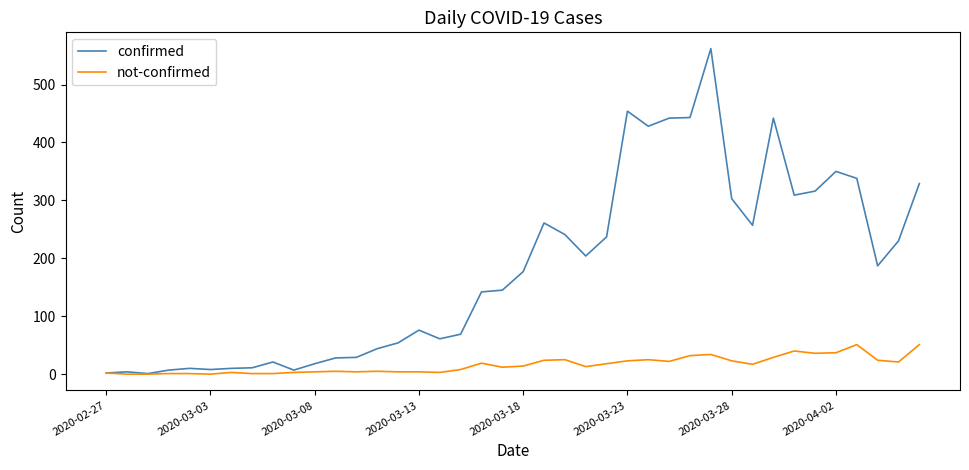

Rank the series by their maximum value, from lowest to highest.

not-confirmed, confirmed